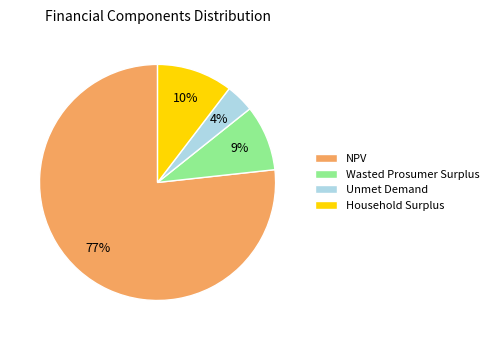

Which category accounts for the majority?

NPV